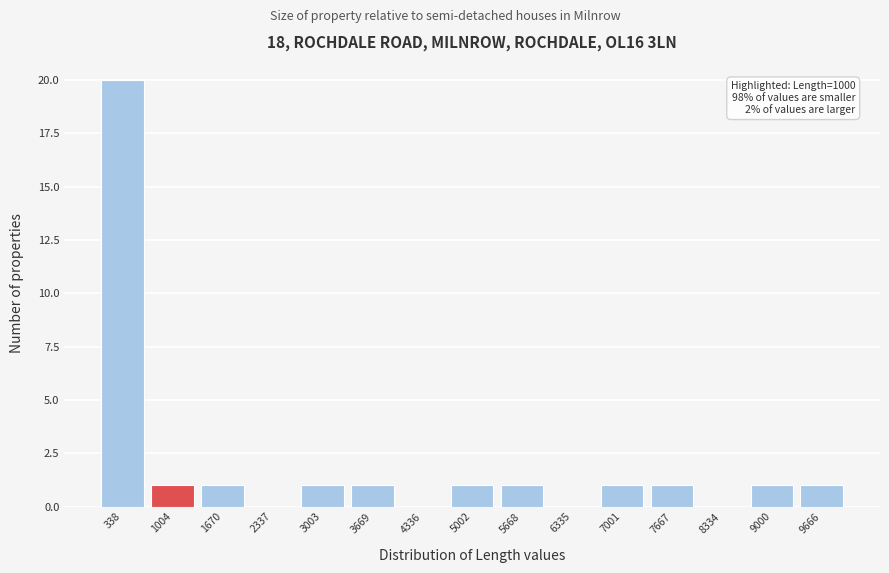

Which range on the x-axis has the tallest bar?

0 to 700